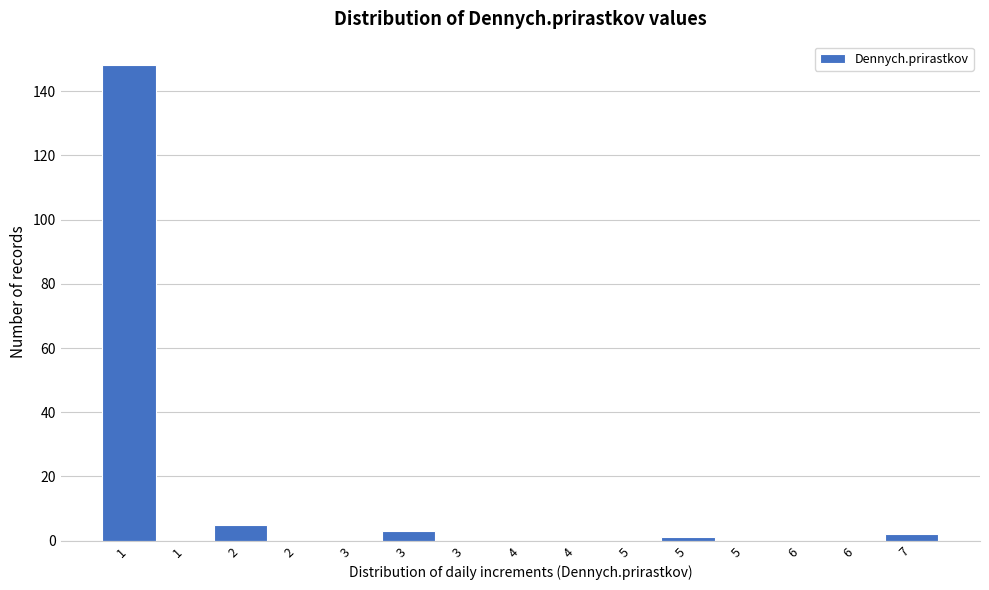

Count the number of data series in this chart.

1